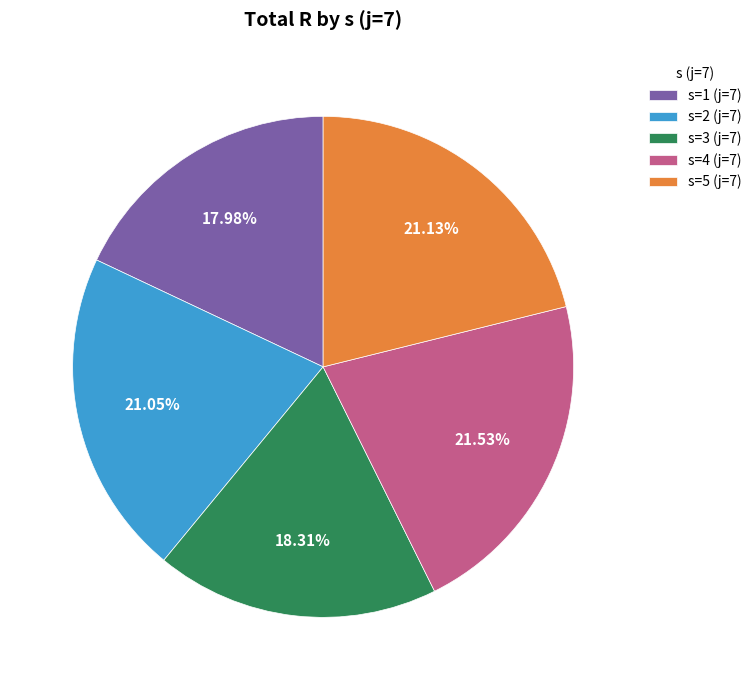

Is there a majority slice in this chart?

No